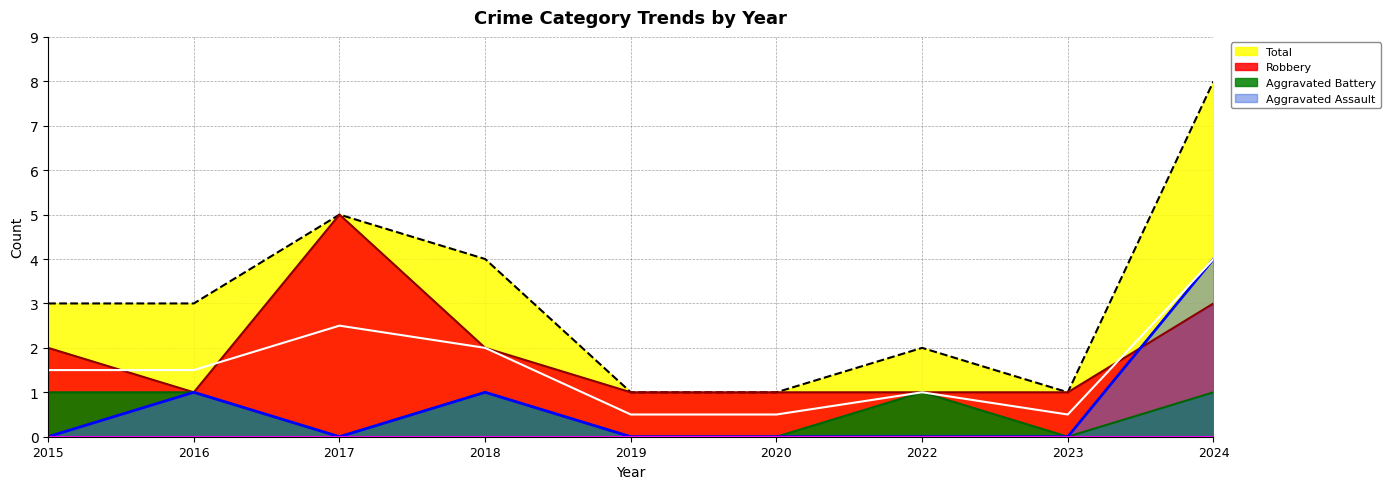

Reading right to left, list all the values displayed in this chart.

Aggravated Assault: 4	0	0	0	0	1	0	1	0
Aggravated Battery: 1	0	1	0	0	1	0	1	1
Robbery: 3	1	1	1	1	2	5	1	2
Total: 8	1	2	1	1	4	5	3	3